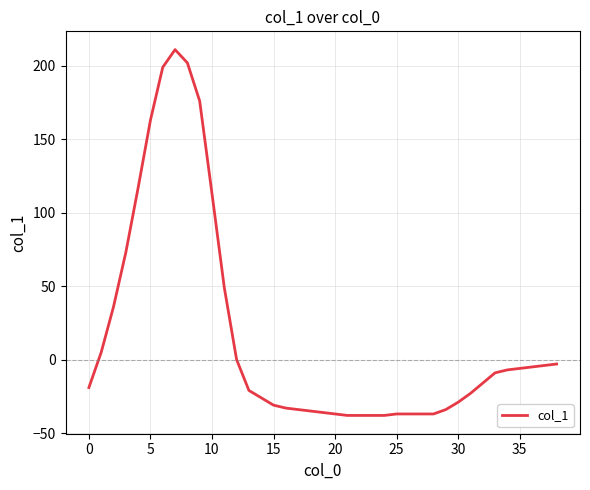

What is the average value?

16